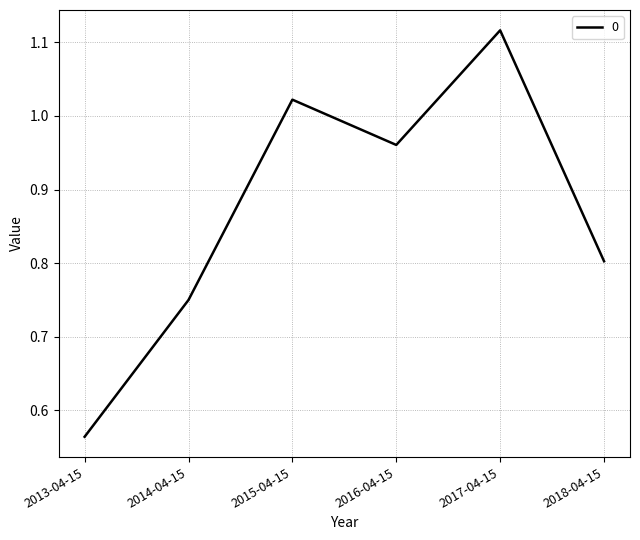

At which category does the chart reach its minimum across all series?

2013-04-15